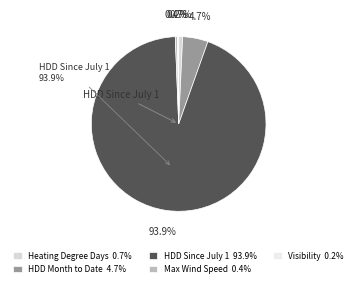

Which slice represents more than half of the pie?

HDD Since July 1